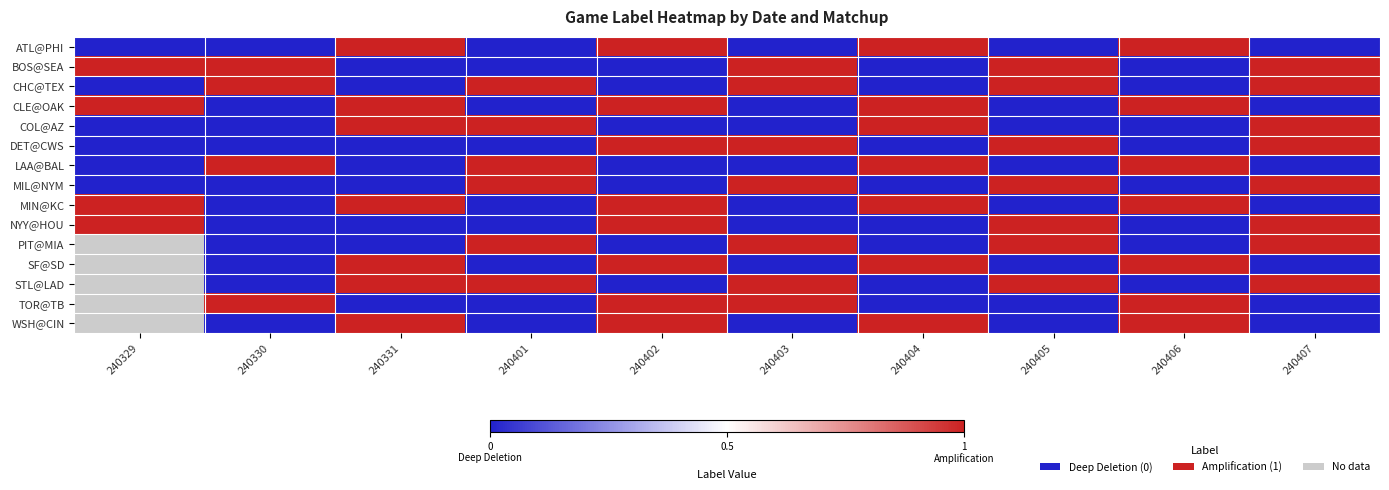

Rank the series by their maximum value, from highest to lowest.

ATL@PHI, BOS@SEA, CHC@TEX, CLE@OAK, COL@AZ, DET@CWS, LAA@BAL, MIL@NYM, MIN@KC, NYY@HOU, PIT@MIA, SF@SD, STL@LAD, TOR@TB, WSH@CIN